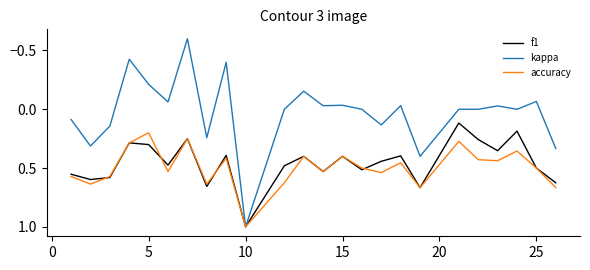

What is the smallest value displayed?

-0.6